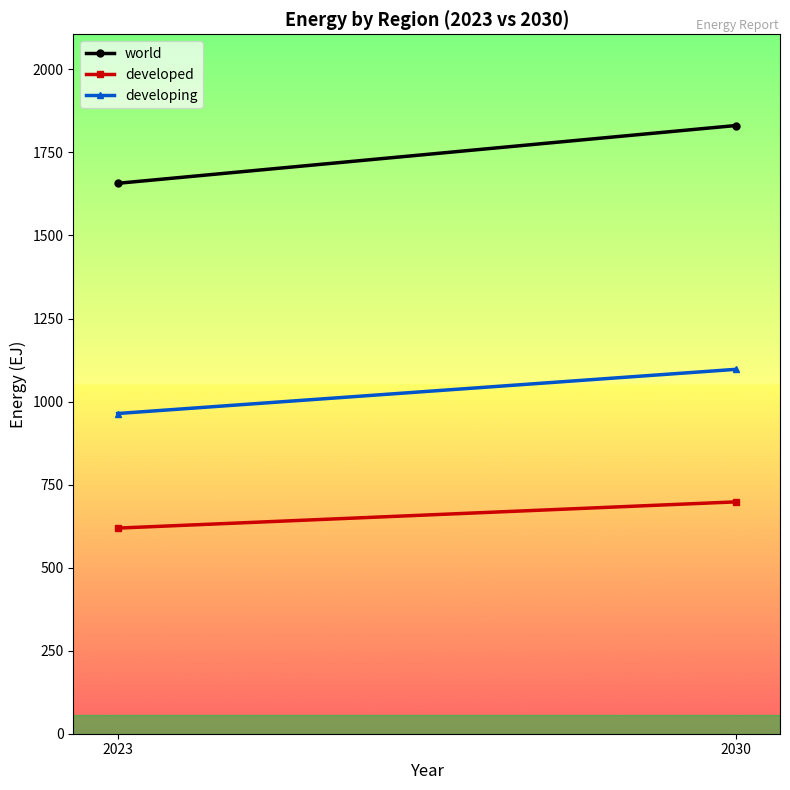

Is the value of developed at 2023 greater than the value of developing at 2030?

No